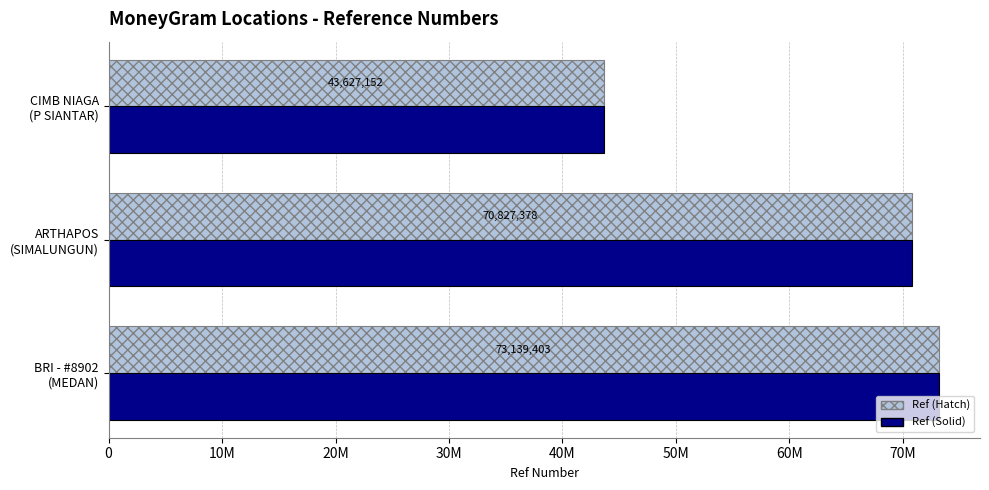

What is the minimum value shown in the chart?

43627152